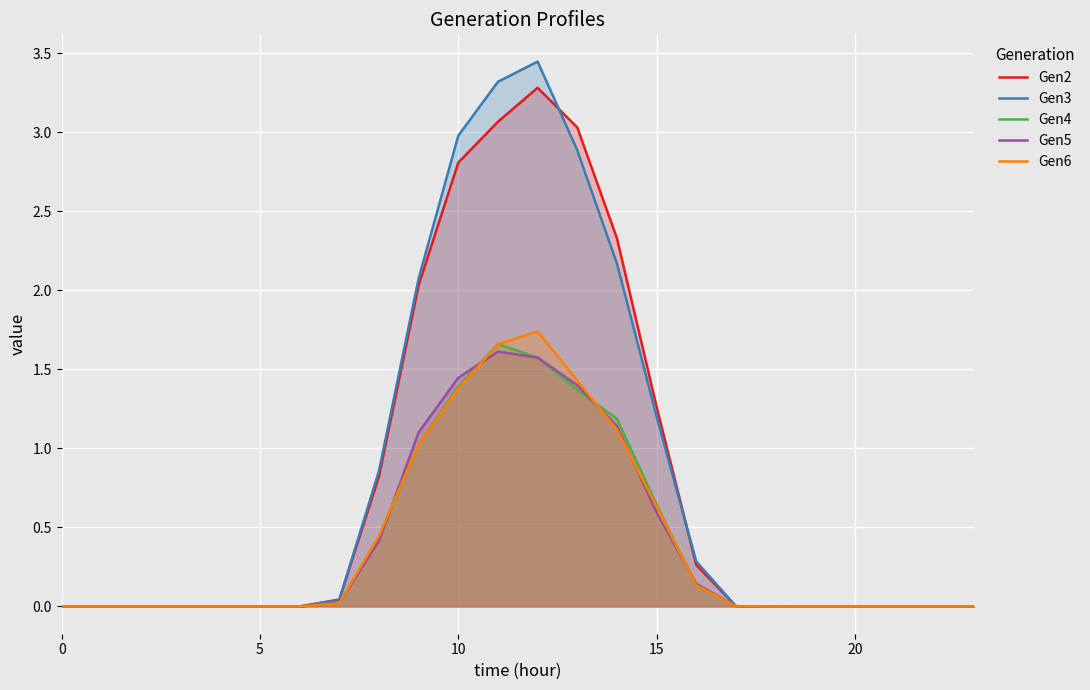

The Gen3 series shows 0.0 at 10. True or false?

False